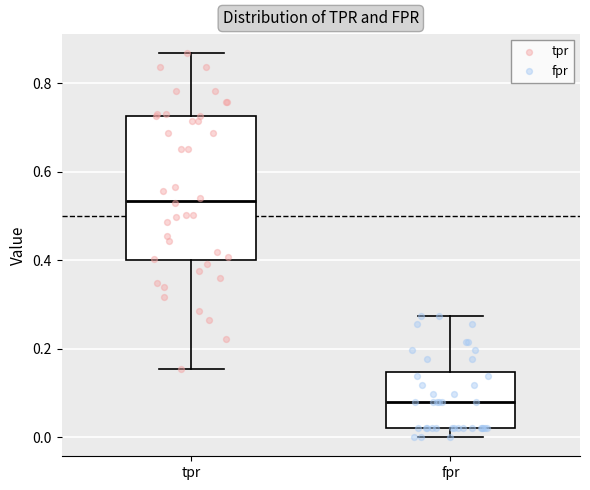

Which box has the lowest median line?

fpr